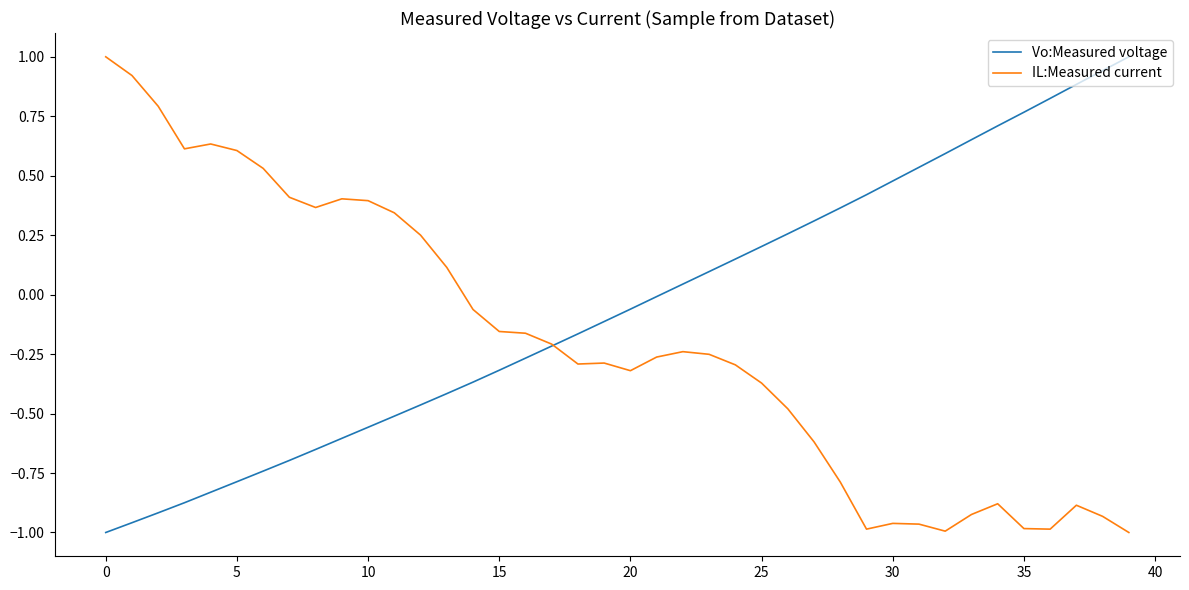

Which series has the largest total across all categories?

Vo:Measured voltage